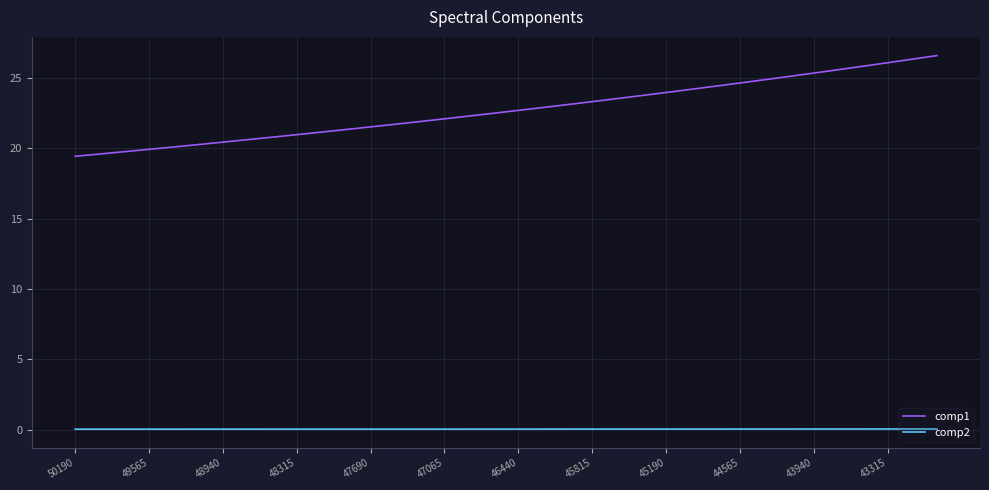

How many lines are shown in the chart?

2